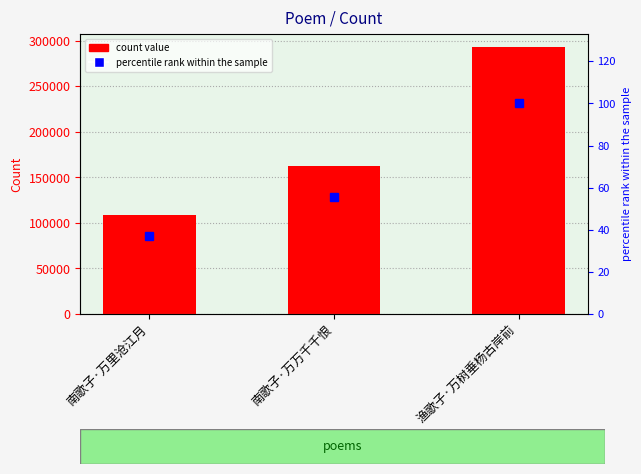

What is the sum of all col_0 values?

564441.0